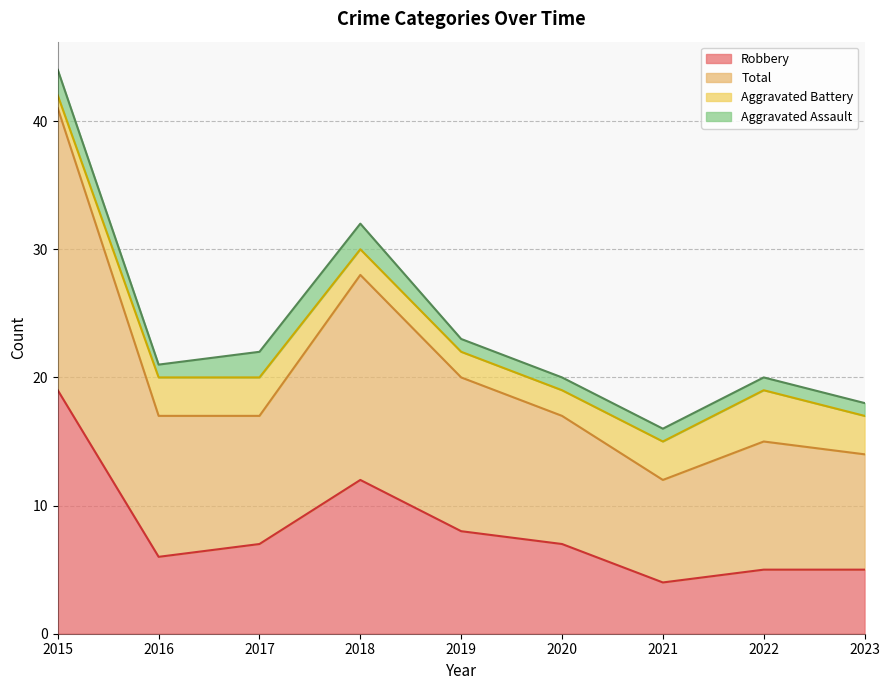

Count the number of categories in the chart.

9